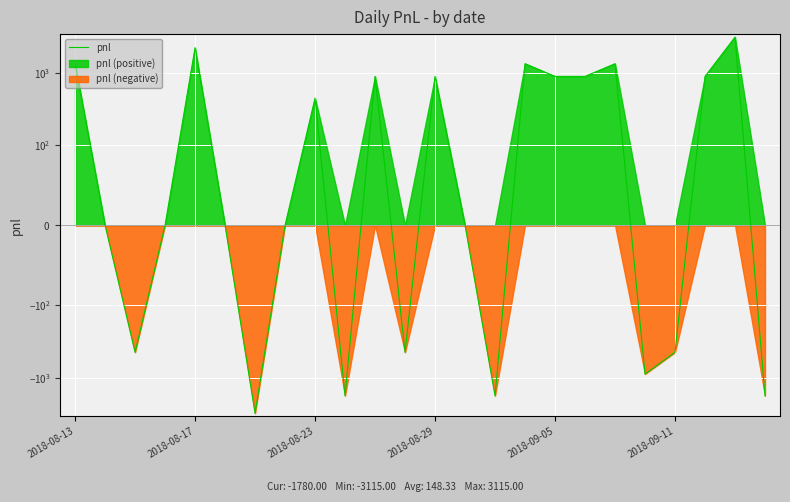

How many categories are shown in the chart?

24